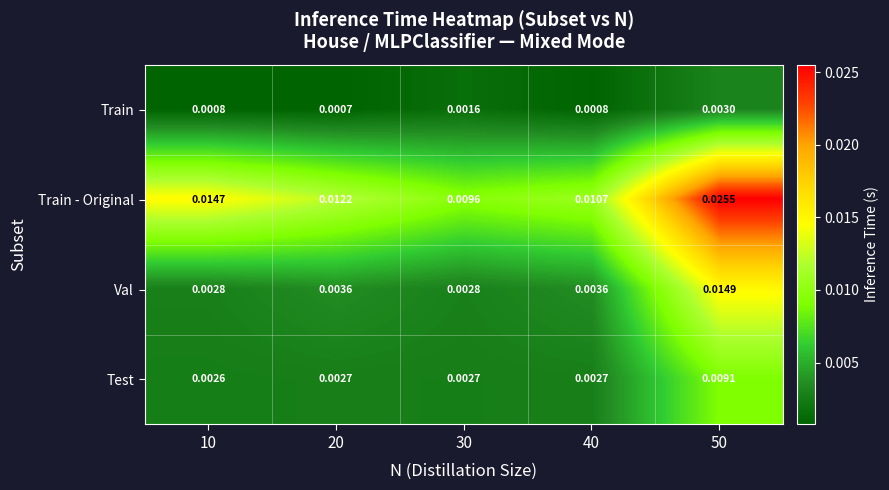

At which category does the chart reach its minimum across all series?

20